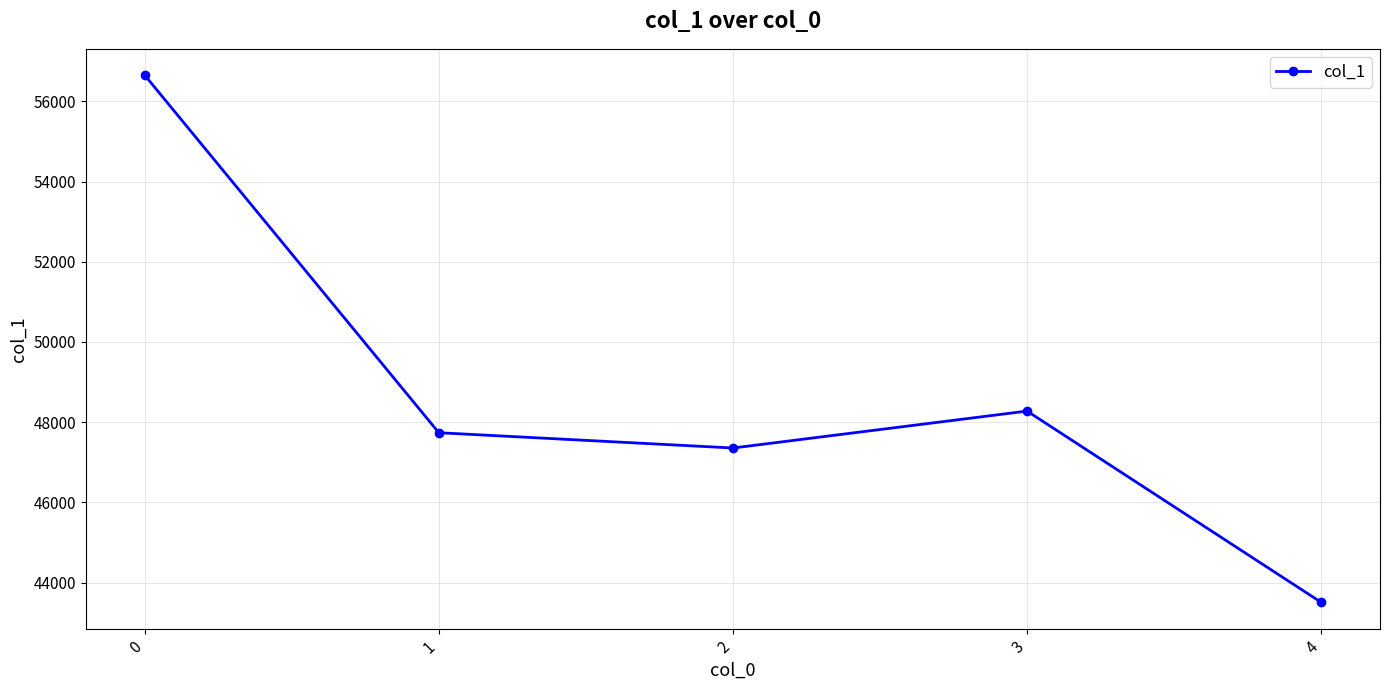

What is the sum of the values at 0 and 3?

104929